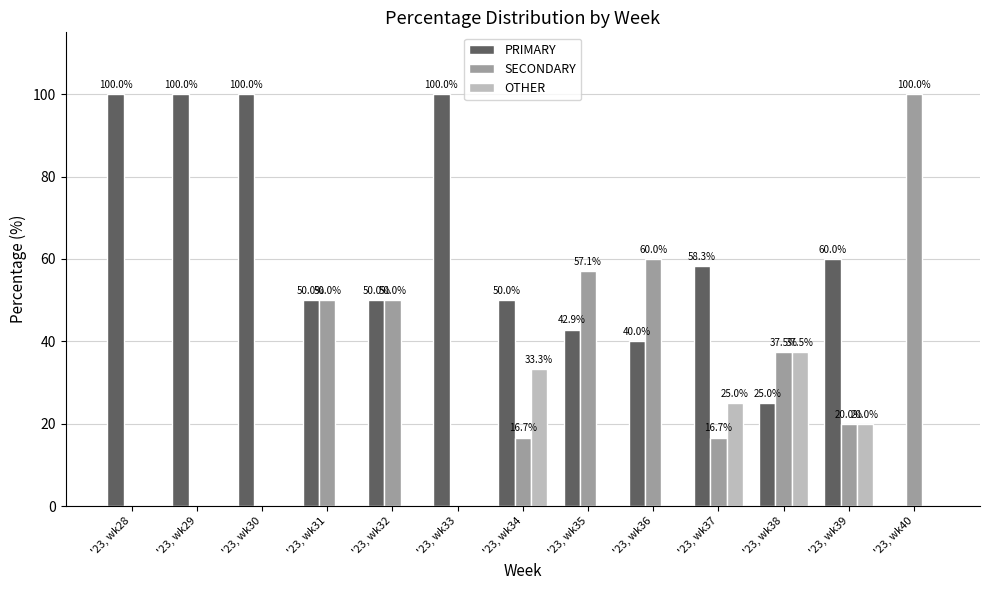

Count the number of categories in the chart.

13